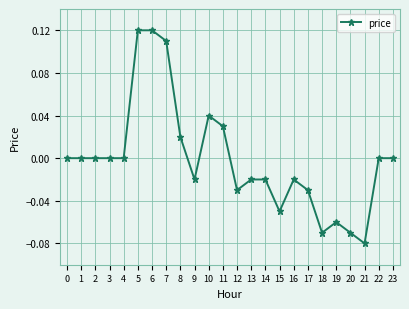

Which has a higher value, 13 or 4?

4